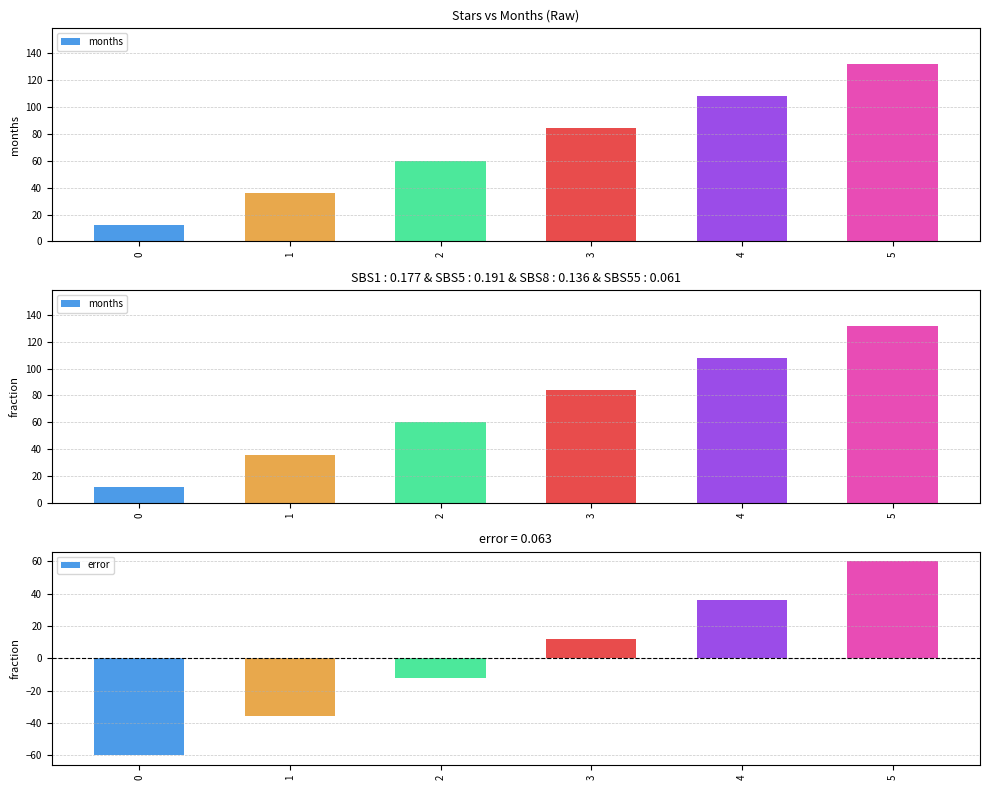

How many data points does each series have?

6